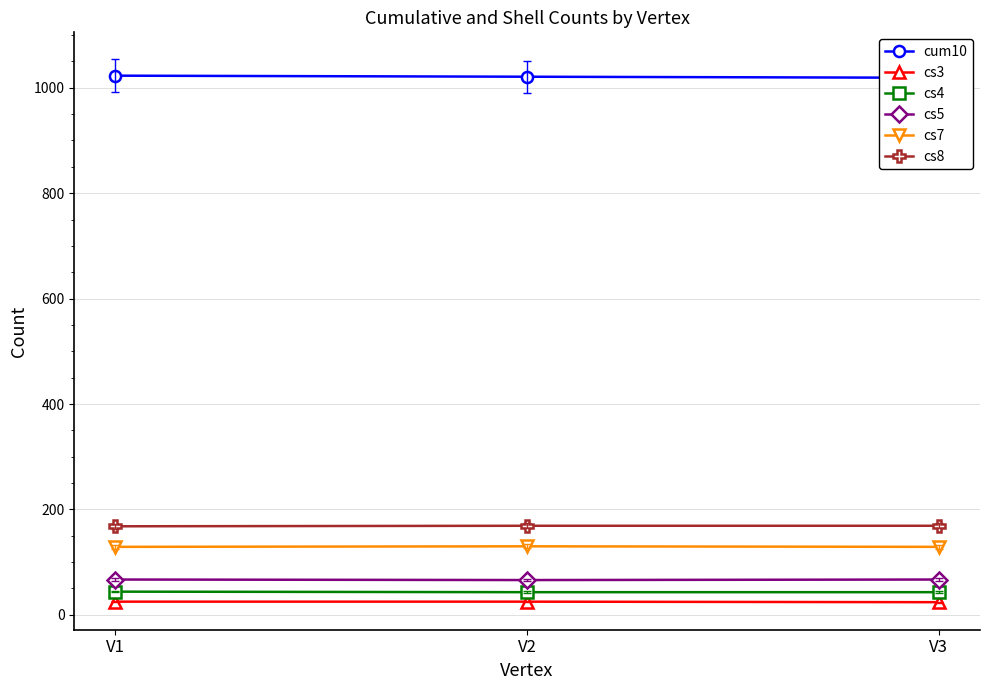

Reading left to right, what are all the values shown in this chart?

cum10: V1=1023	V2=1021	V3=1019
cs3: V1=25	V2=25	V3=24
cs4: V1=44	V2=43	V3=43
cs5: V1=67	V2=66	V3=67
cs7: V1=129	V2=130	V3=129
cs8: V1=168	V2=169	V3=169